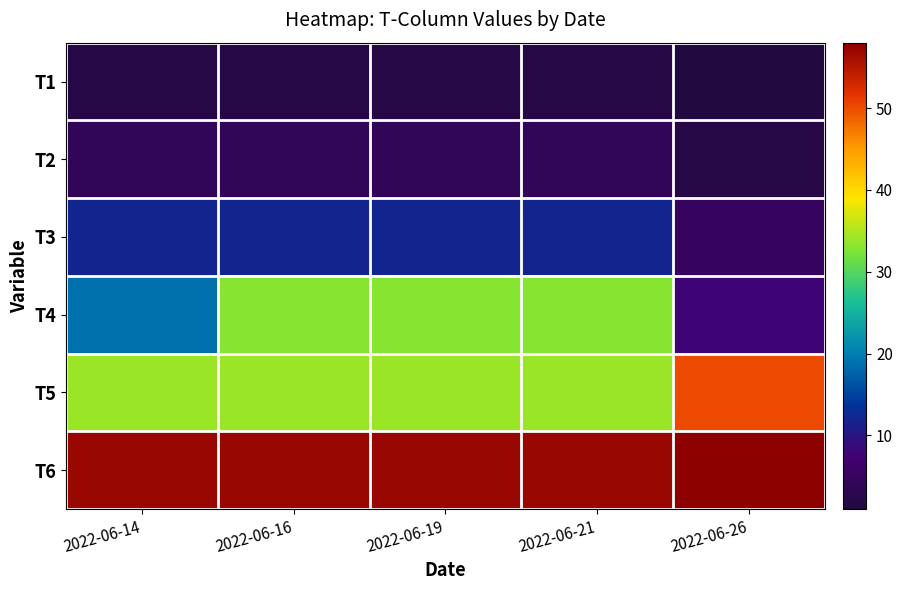

What is the smallest value displayed?

1